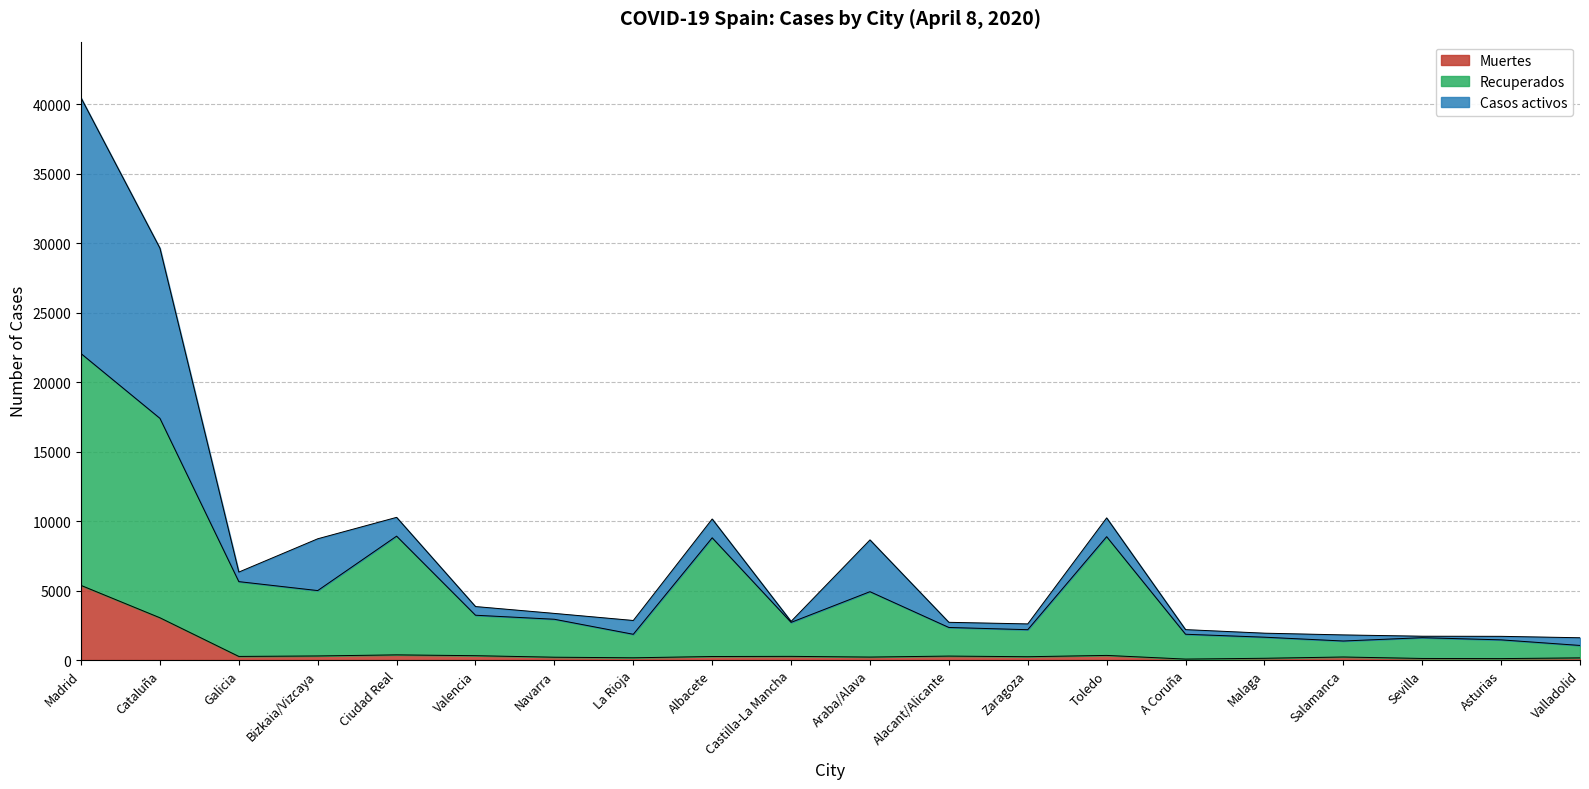

The value of Recuperados at Toledo is 2372. True or false?

False